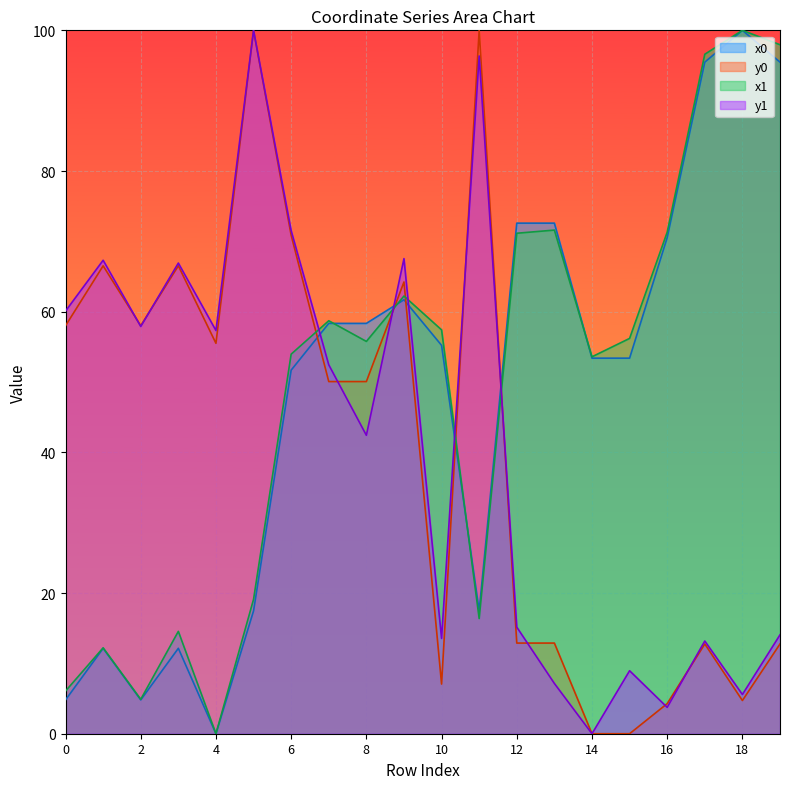

What are all the series names shown in the legend?

x0, y0, x1, y1